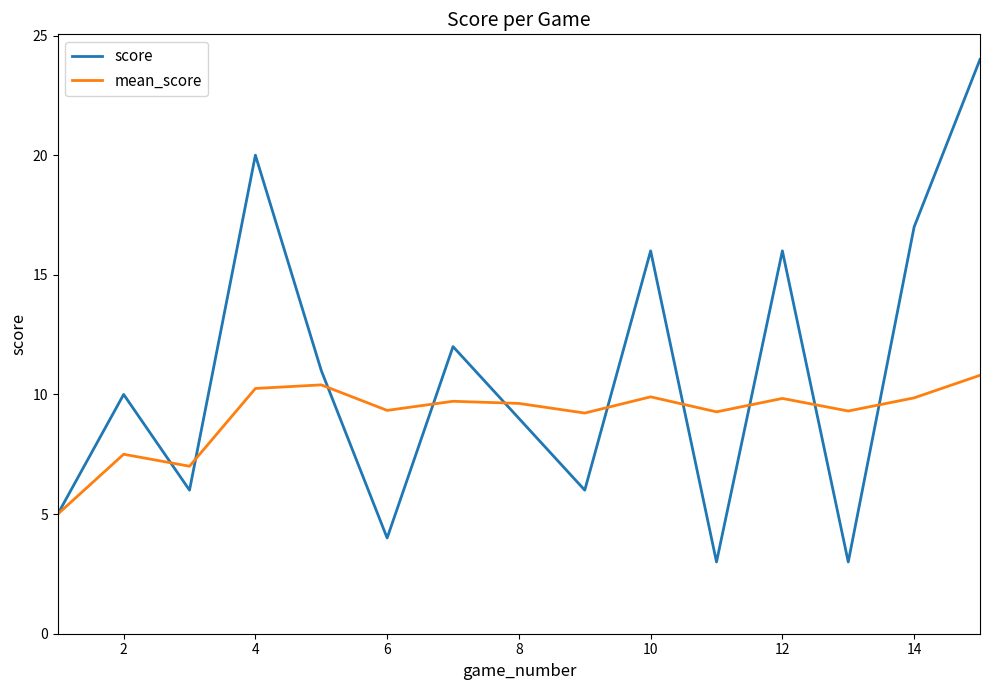

What are all the series names shown in the legend?

score, mean_score